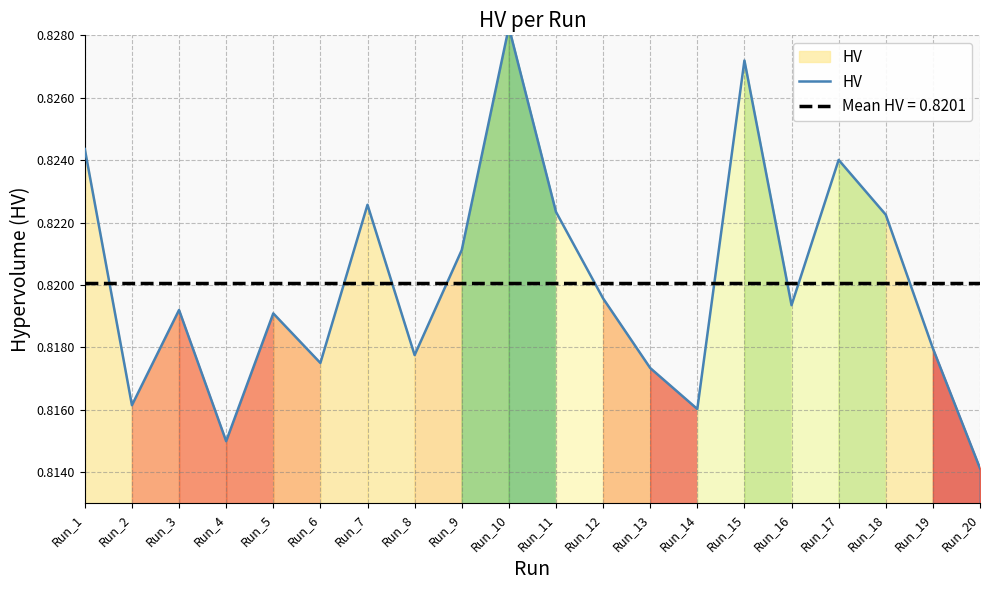

Count the values in the range 0 to 1.

20